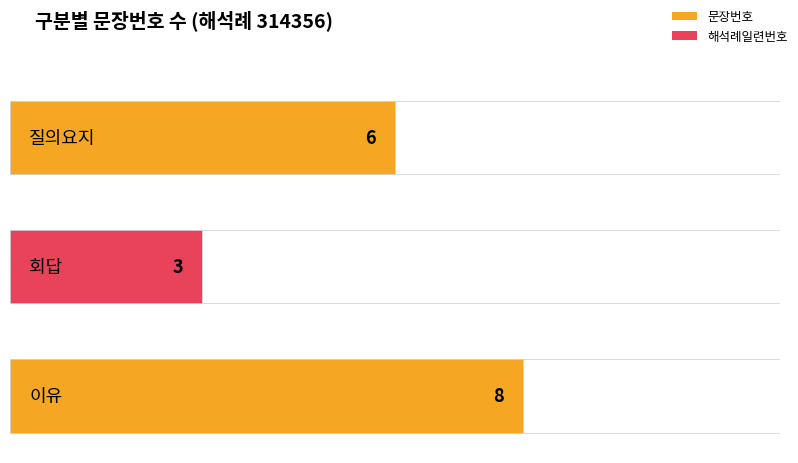

Which label corresponds to the smallest value in the chart?

회답